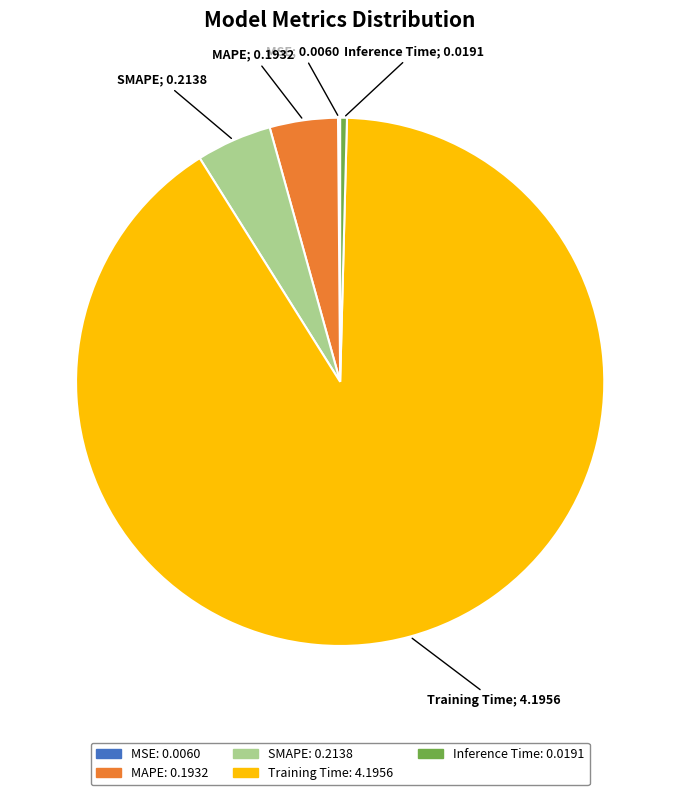

Which has a higher value, Training Time or SMAPE?

Training Time